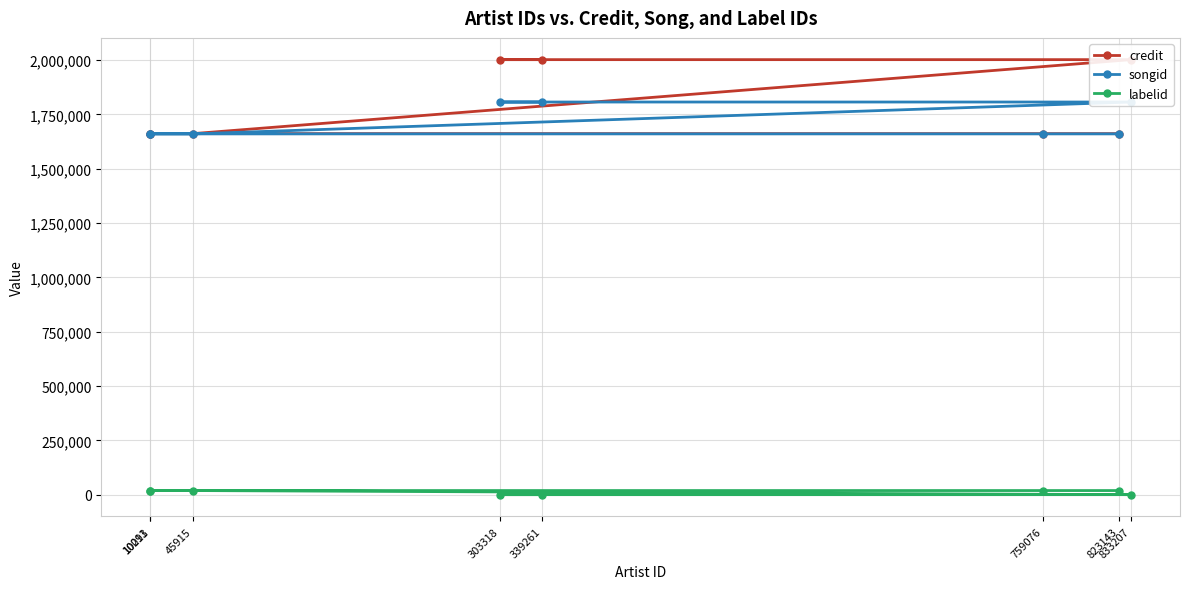

Reading left to right, transcribe all the data shown in this chart.

credit: 339261=2002052	303318=2002052	833207=2002052	45915=1661620	10211=1661620	10093=1661620	759076=1661620	823143=1661620
songid: 339261=1807088	303318=1807088	833207=1807088	45915=1660532	10211=1660532	10093=1660532	759076=1660532	823143=1660532
labelid: 339261=764	303318=764	833207=764	45915=19611	10211=19611	10093=19611	759076=19611	823143=19611